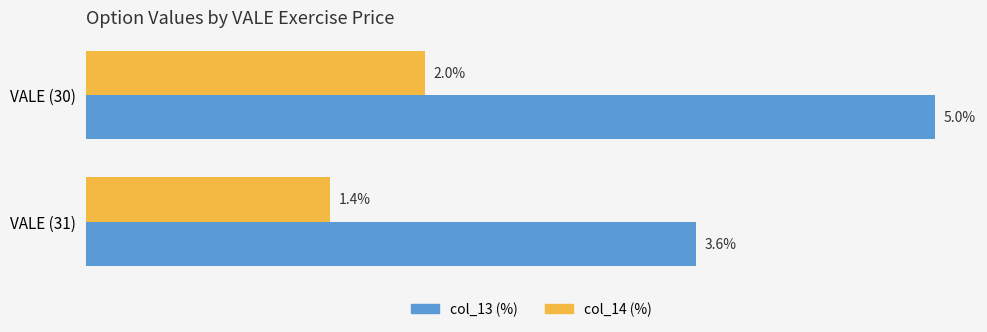

Rank the series by their maximum value, from highest to lowest.

col_13 (%), col_14 (%)